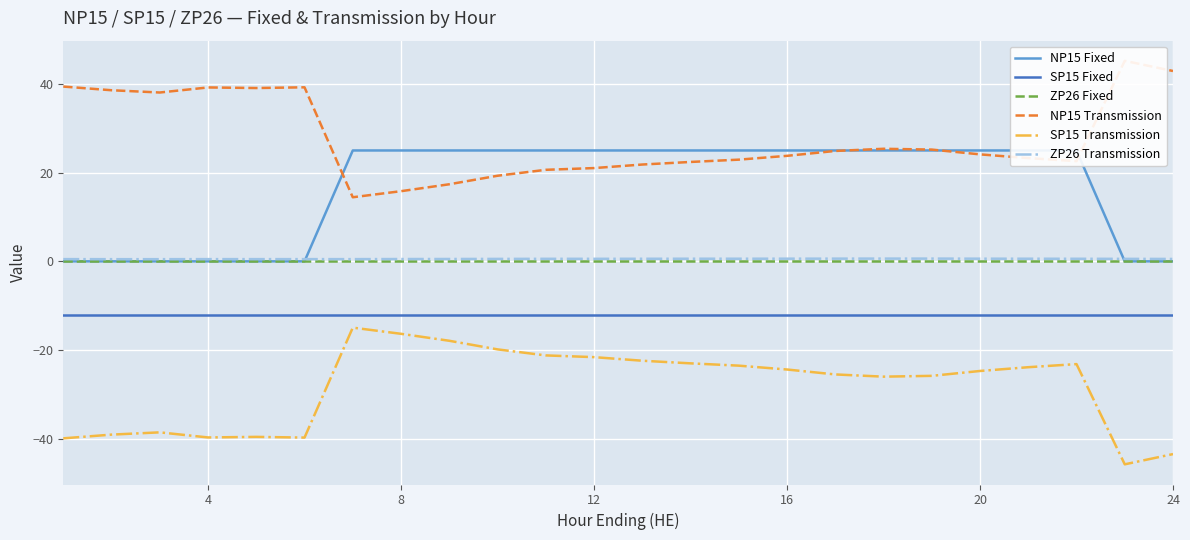

What is the greatest value displayed?

45.2